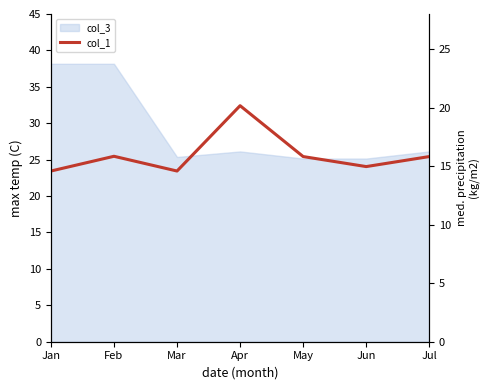

What is the maximum value shown in the chart?

20.2